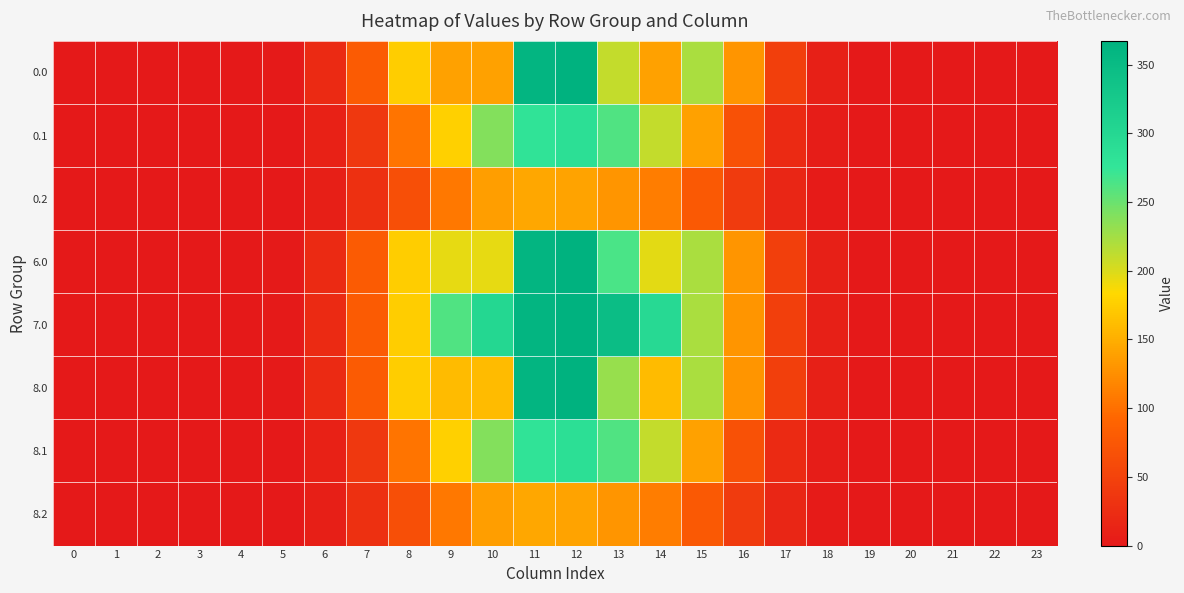

Which series has the largest total across all categories?

7.0